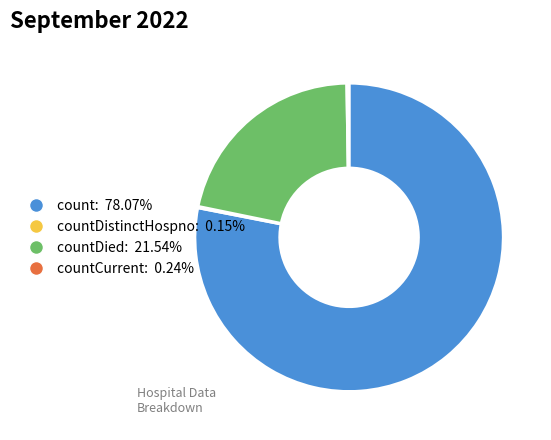

Is there any slice that represents more than half of the pie?

Yes